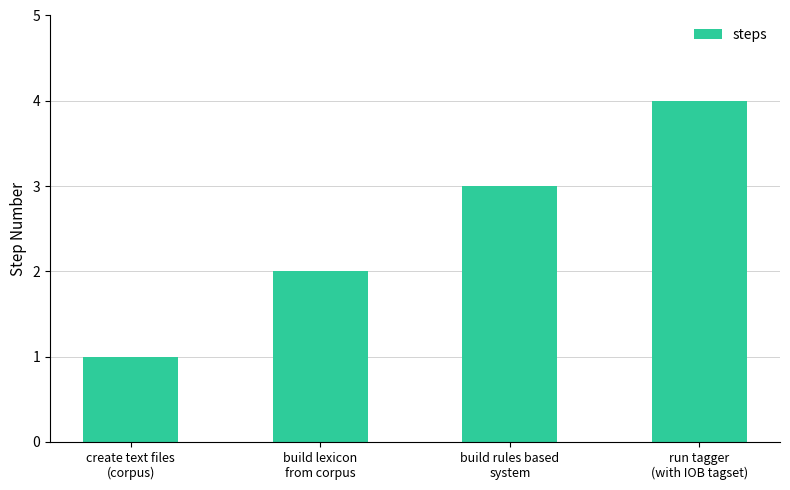

Reading left to right, list all the values displayed in this chart.

1	2	3	4